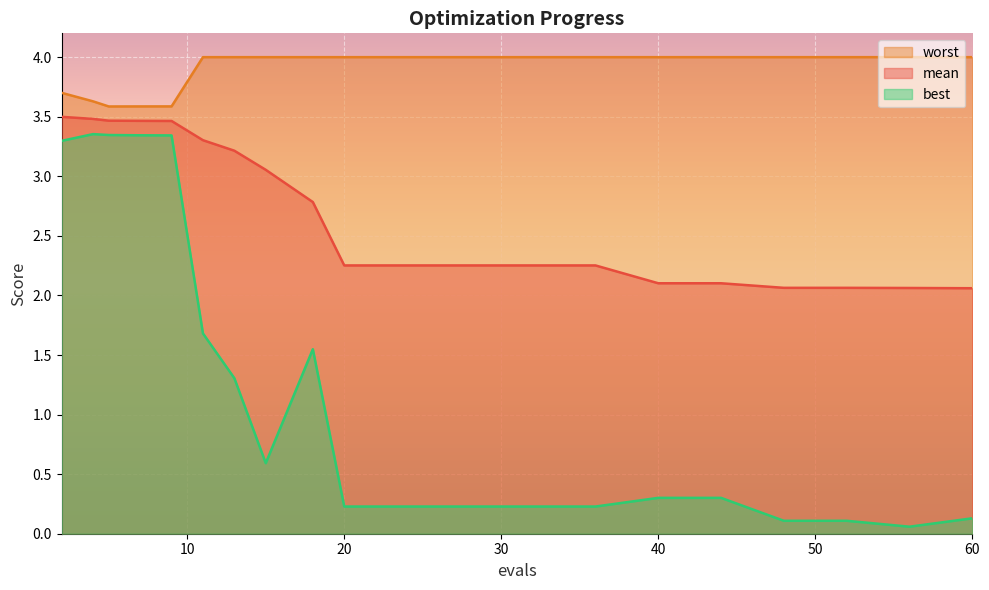

Which series has the largest range (max minus min)?

best